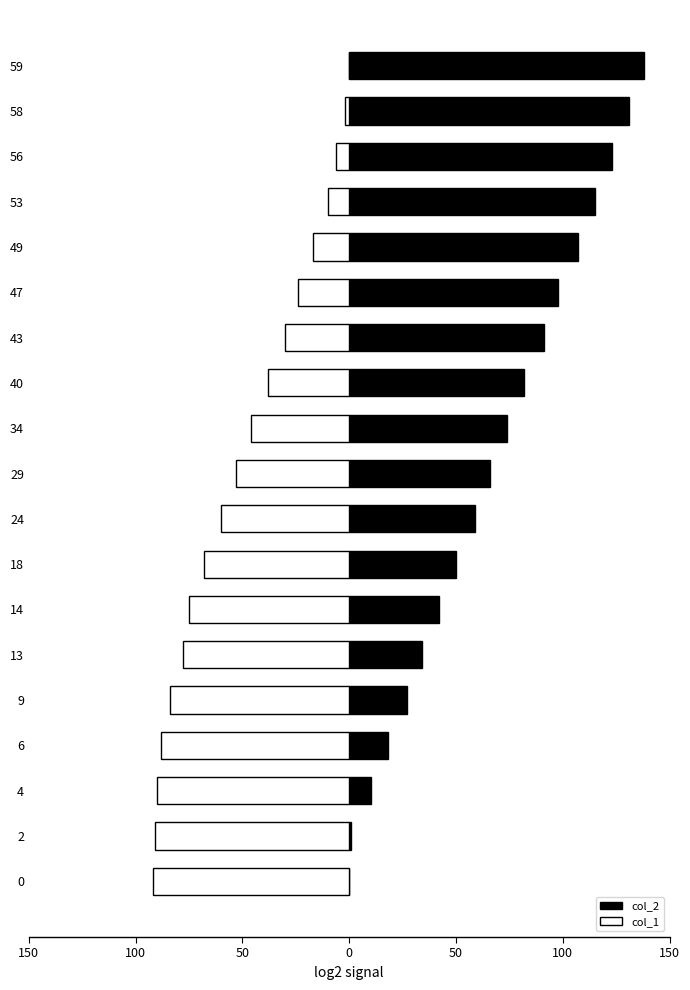

What is the minimum value shown in the chart?

-92